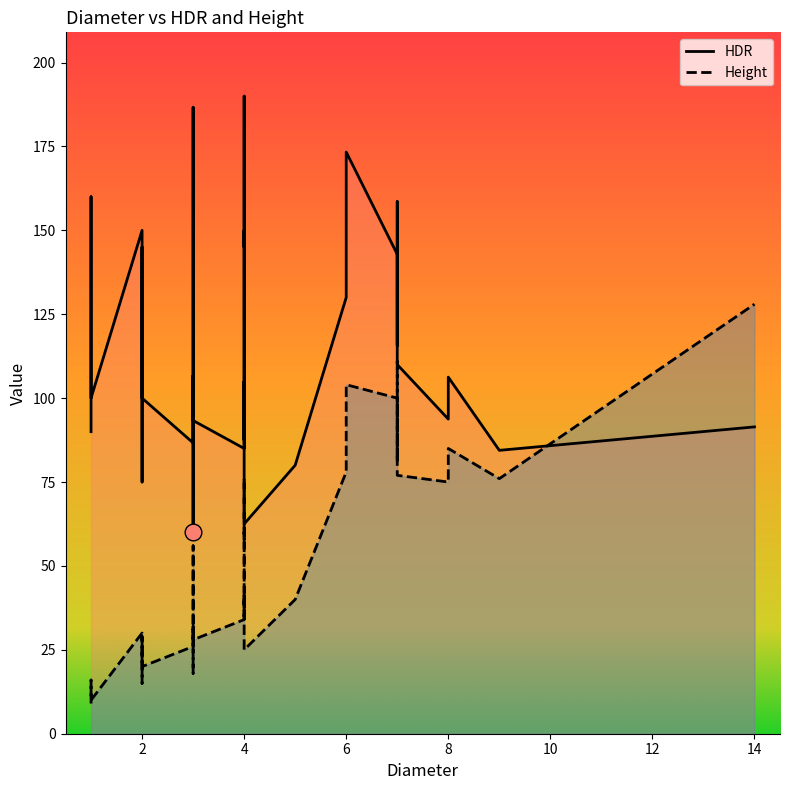

True or false: HDR and Height cross at least once.

True